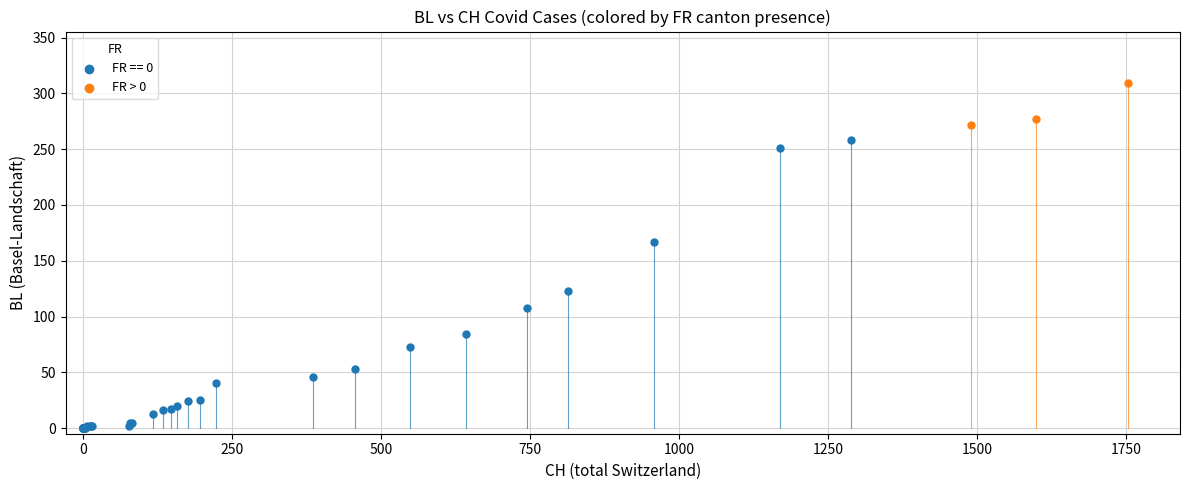

Which series contains the highest Y value?

FR > 0